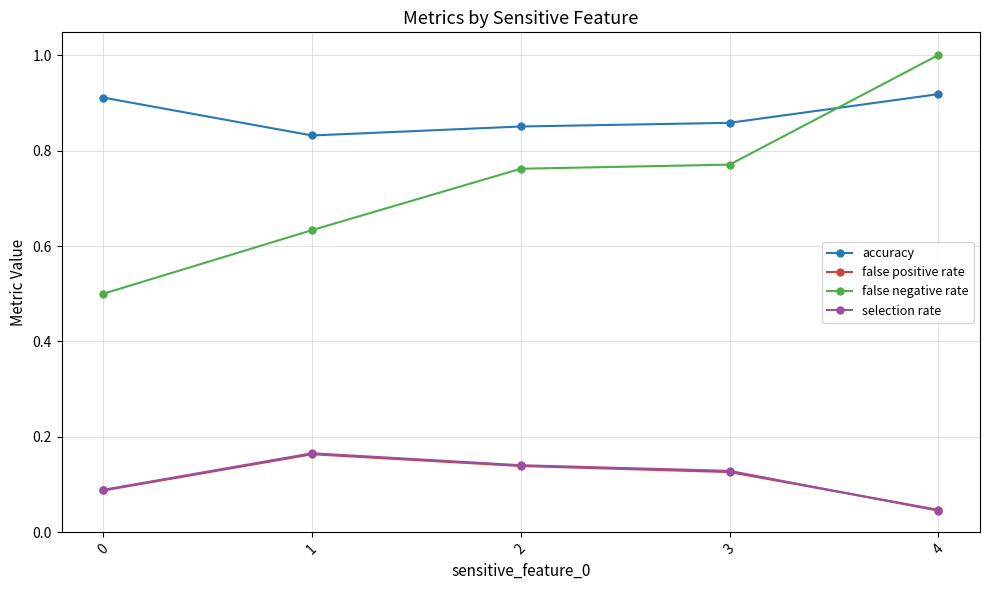

True or false: accuracy and false positive rate cross at least once.

False